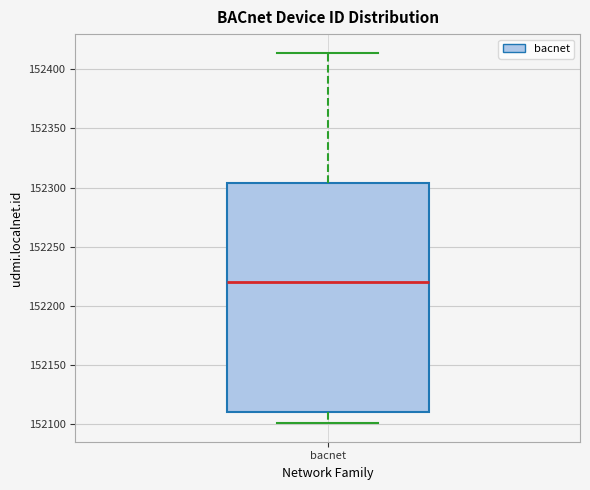

Where does the upper whisker of the box for bacnet end on the y-axis? The values are not printed on the chart, so give them approximately, as read against the axis.

152415